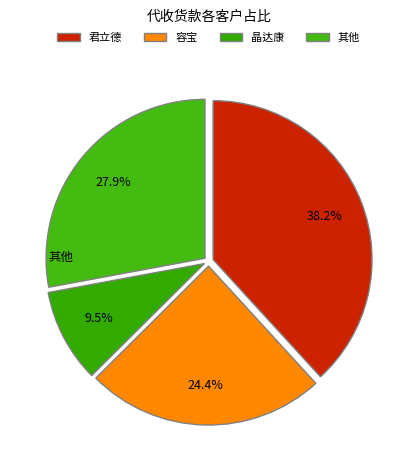

Does any single category account for the majority?

No